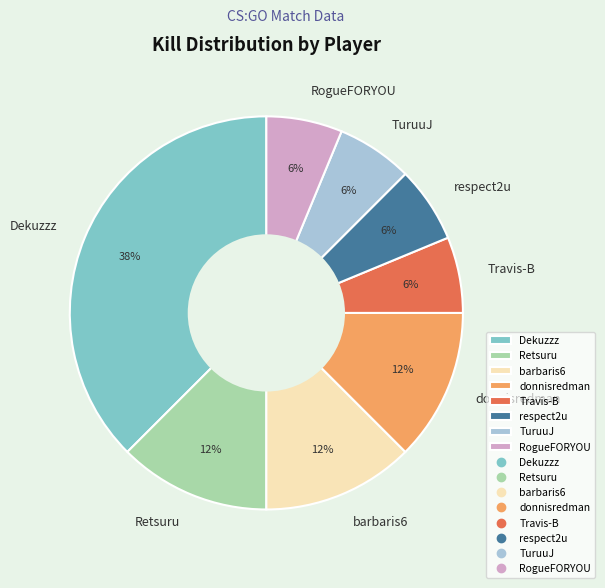

Is there a majority slice in this chart?

No